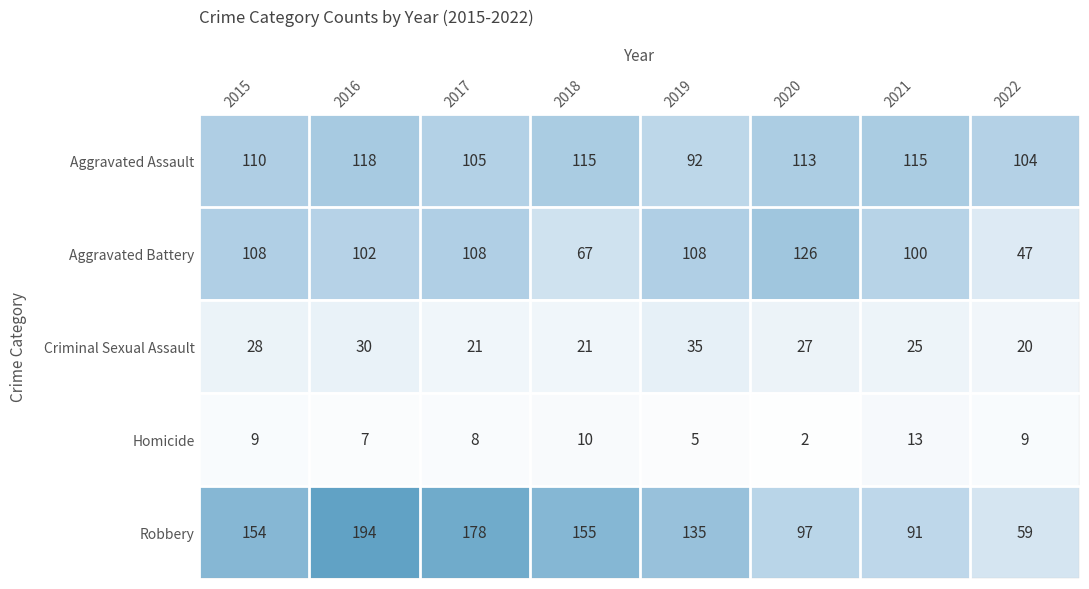

At which category is the sum across all series the highest?

2016